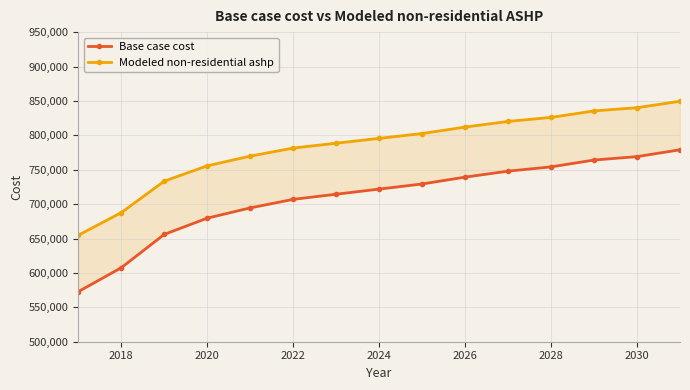

What are all the series names shown in the legend?

Base case cost, Modeled non-residential ashp